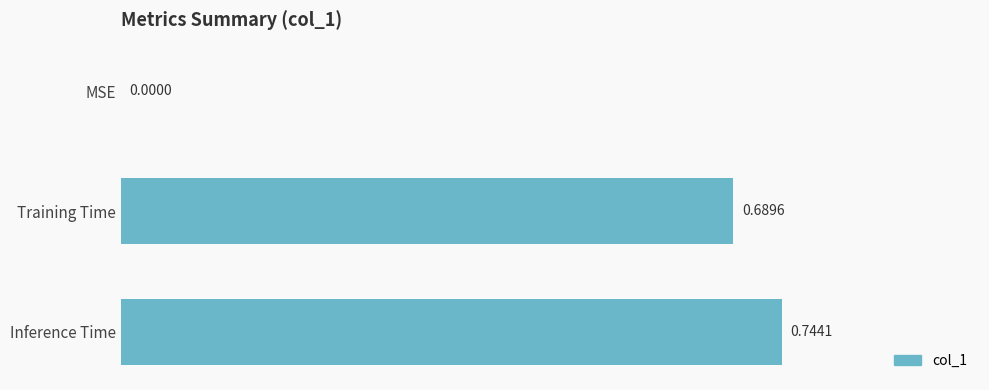

Which label corresponds to the largest value in the chart?

Inference Time